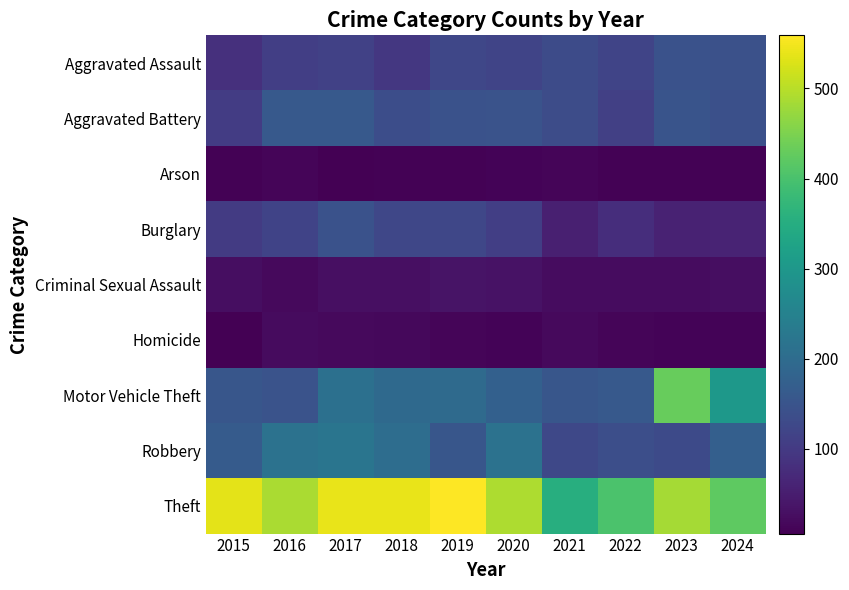

What is the difference between the highest and lowest values at 2015?

528